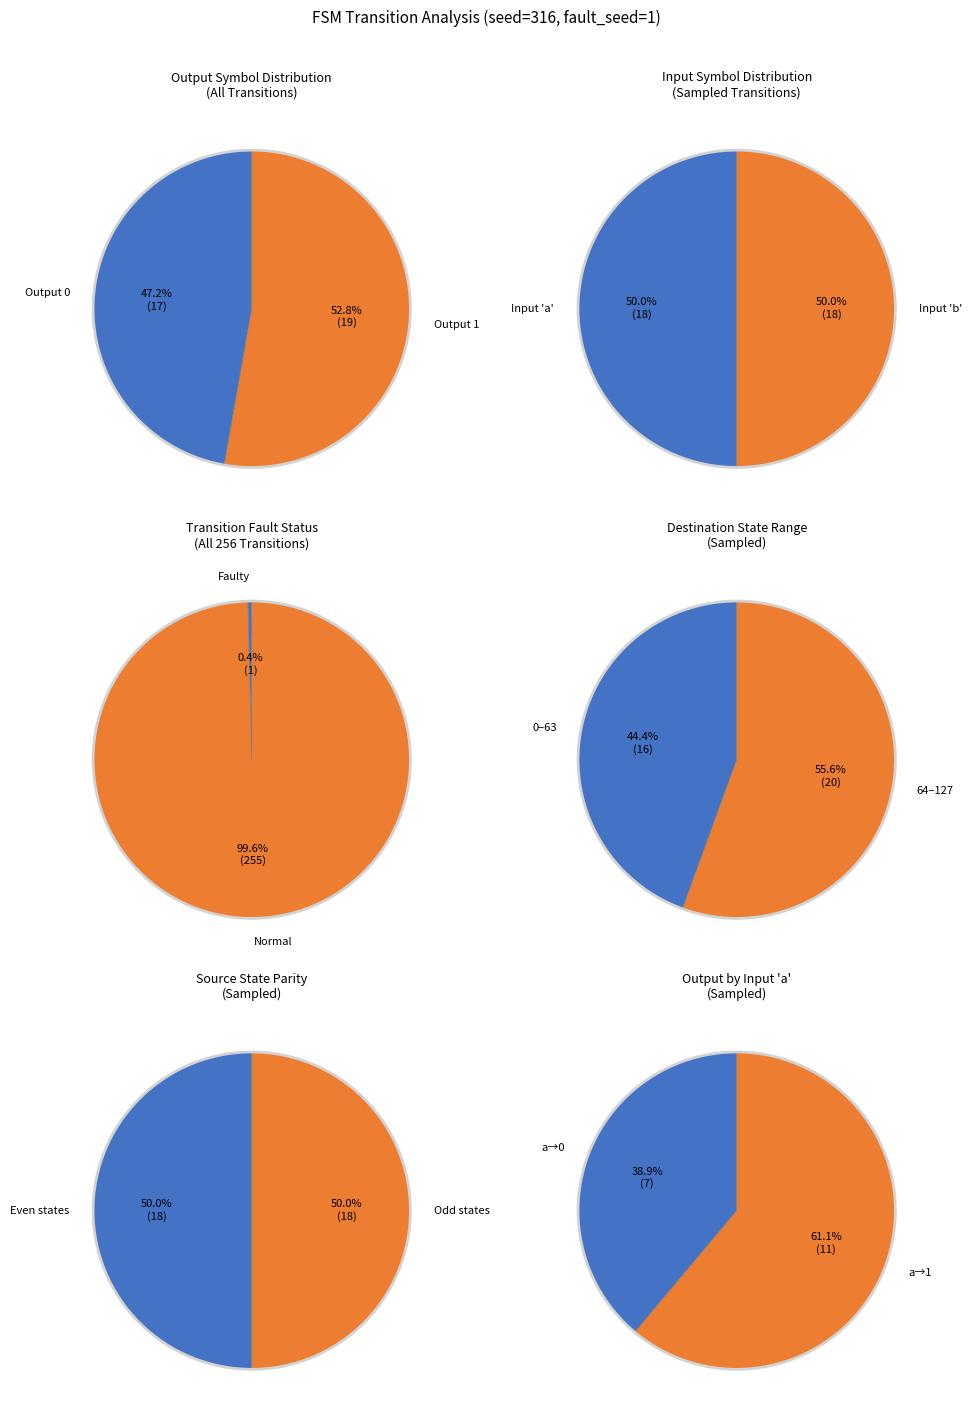

Does Output 0 represent more than half of the total?

No